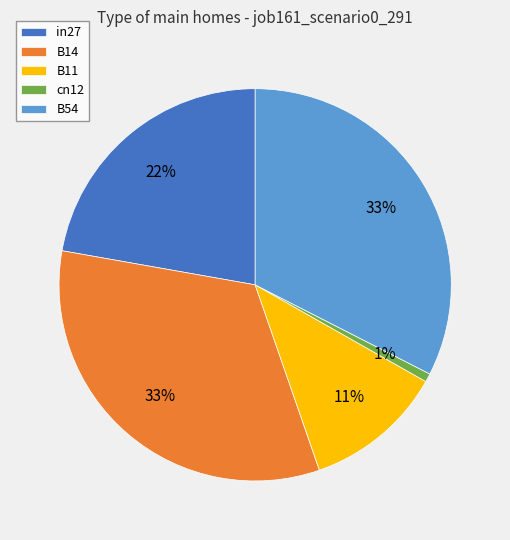

To the nearest percent, what is the average slice percentage?

20%